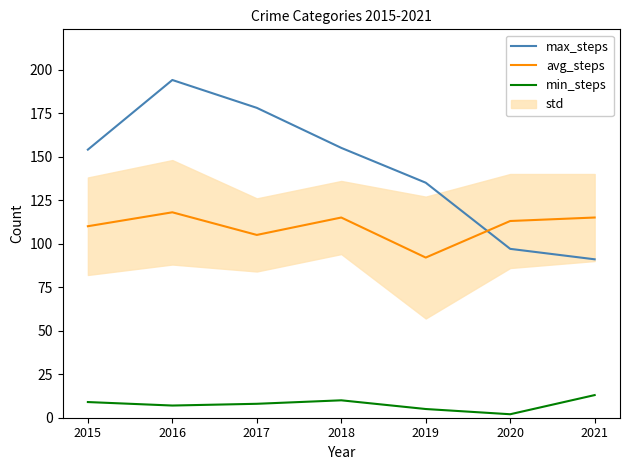

What is the difference between the max_steps values at 2019 and 2020?

38